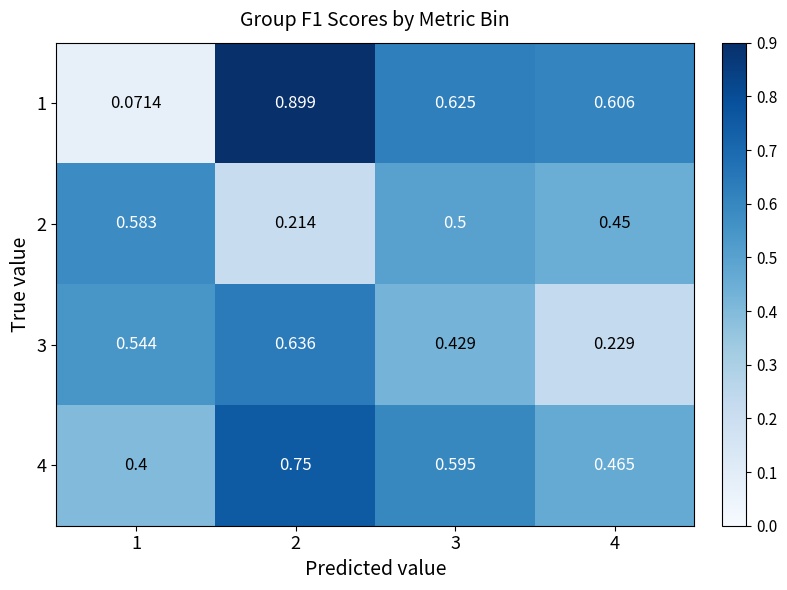

What is the total value across all series at 2?

2.5